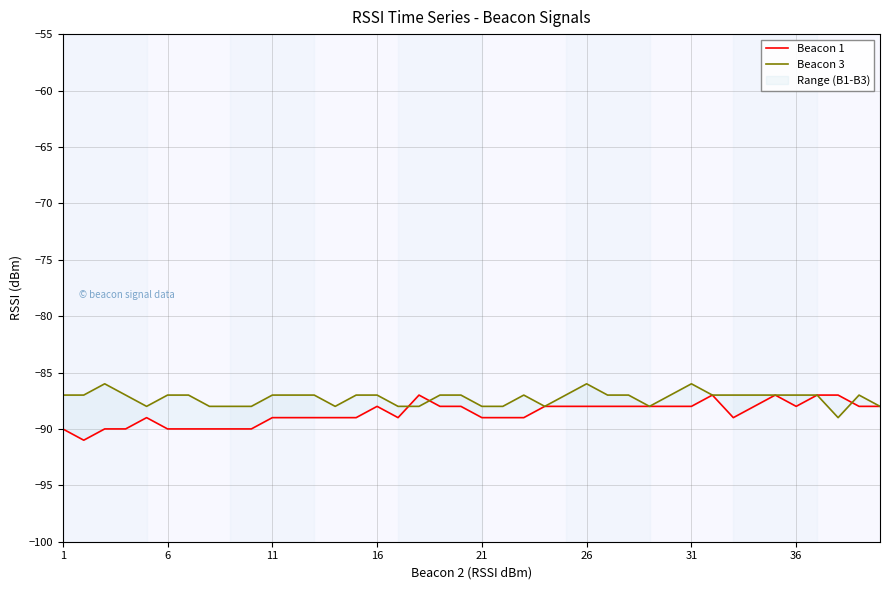

How many series are shown in this chart?

2